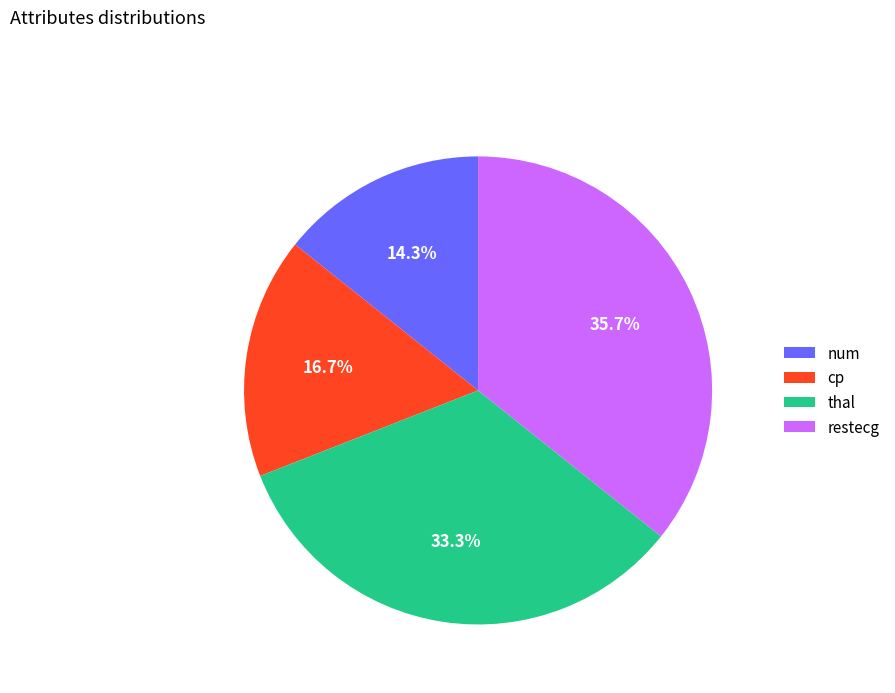

The thal slice represents 33% of the pie. True or false?

True